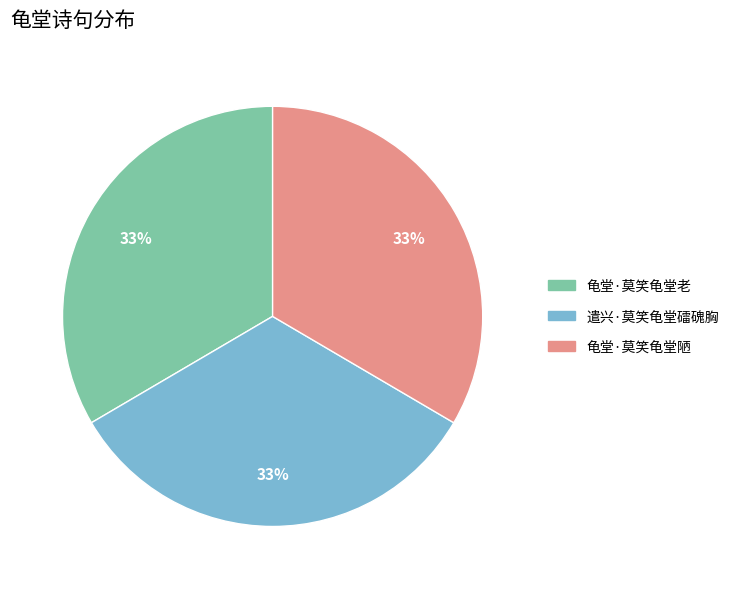

Approximately how many times larger is the value at 龟堂·莫笑龟堂老 compared to 龟堂·莫笑龟堂陋?

1.0